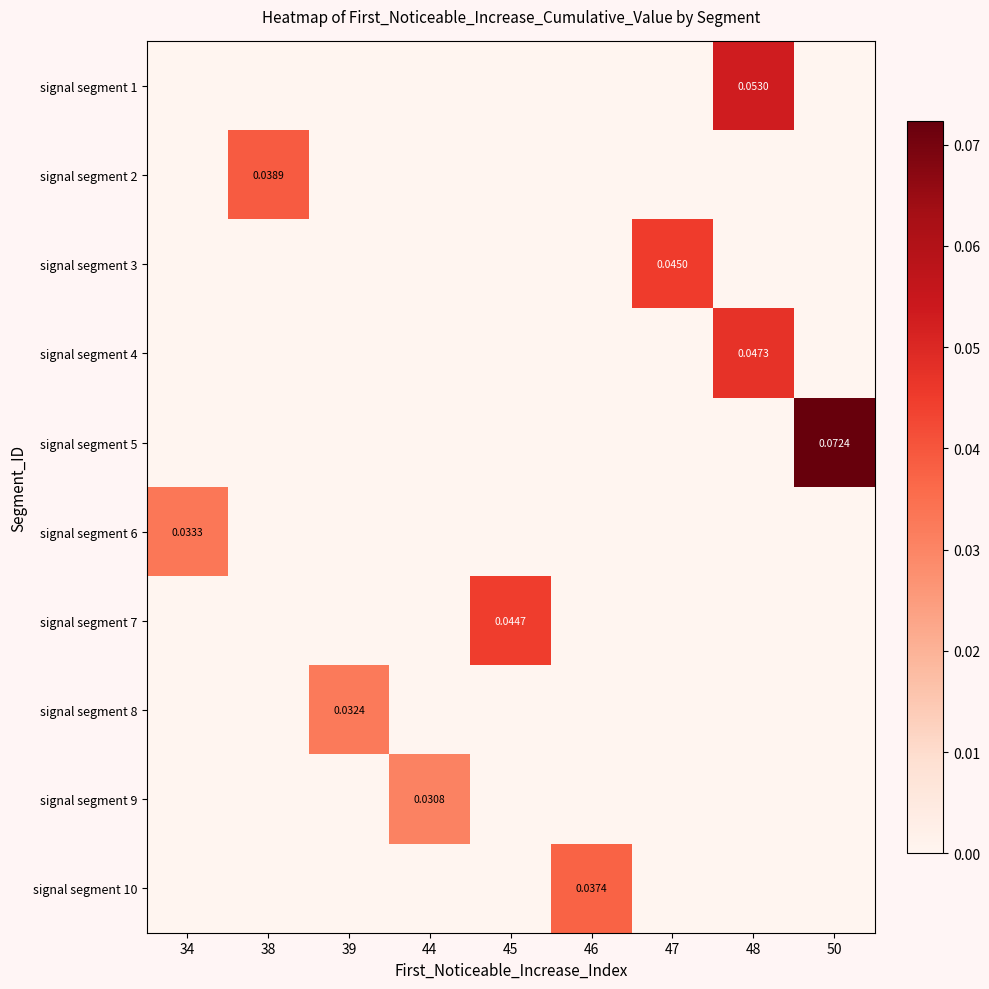

Rank the categories by signal segment 7 value from highest to lowest.

45, 34, 38, 39, 44, 46, 47, 48, 50